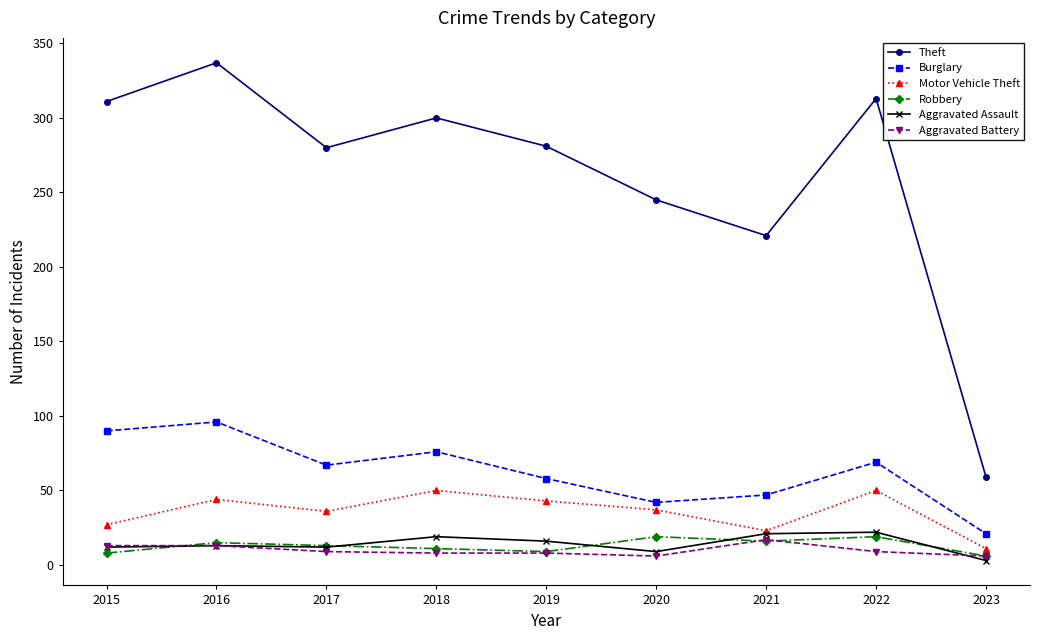

What is the value of the Robbery point at the 7th from the left?

16